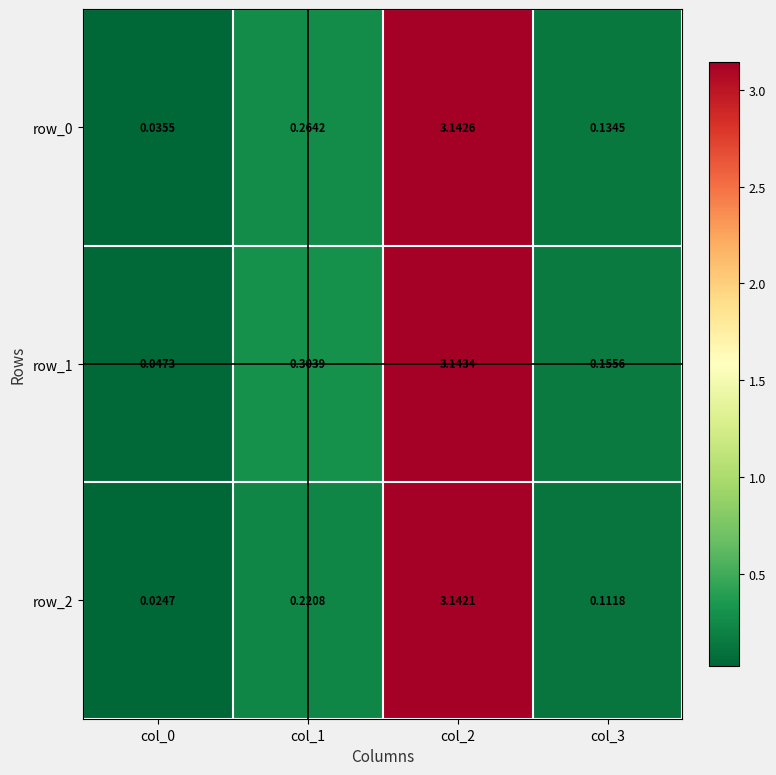

Is the value of row_2 at col_0 greater than the value of row_1 at col_1?

No